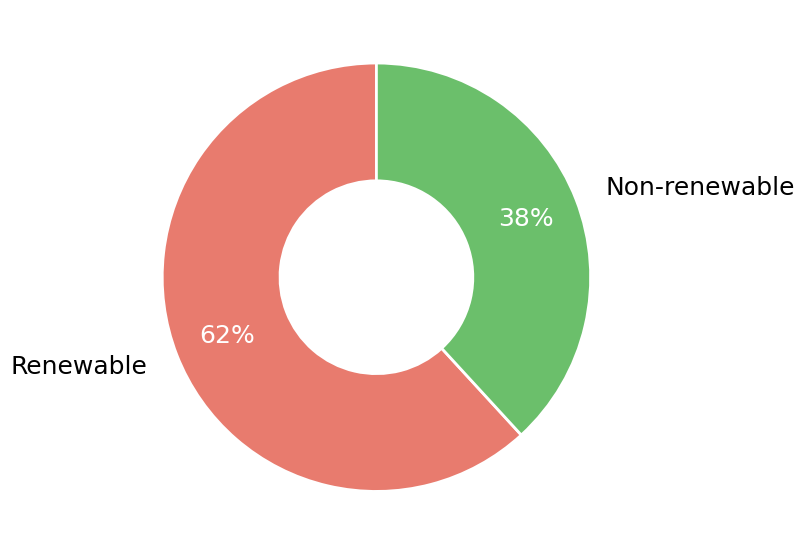

Approximately how many times larger is the value at Non-renewable compared to Renewable?

0.6